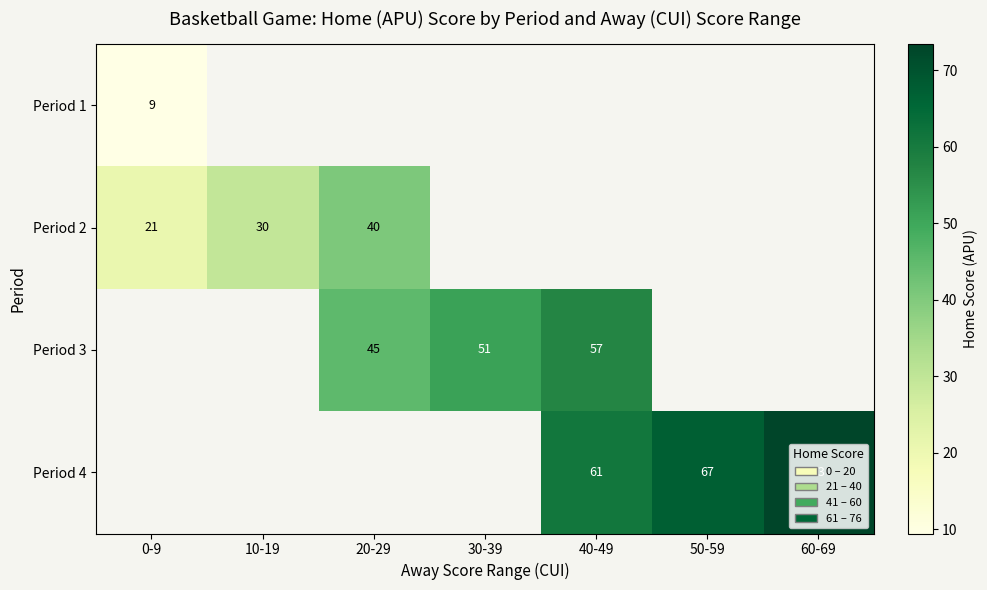

How many positive values does the Period 1 series have?

1